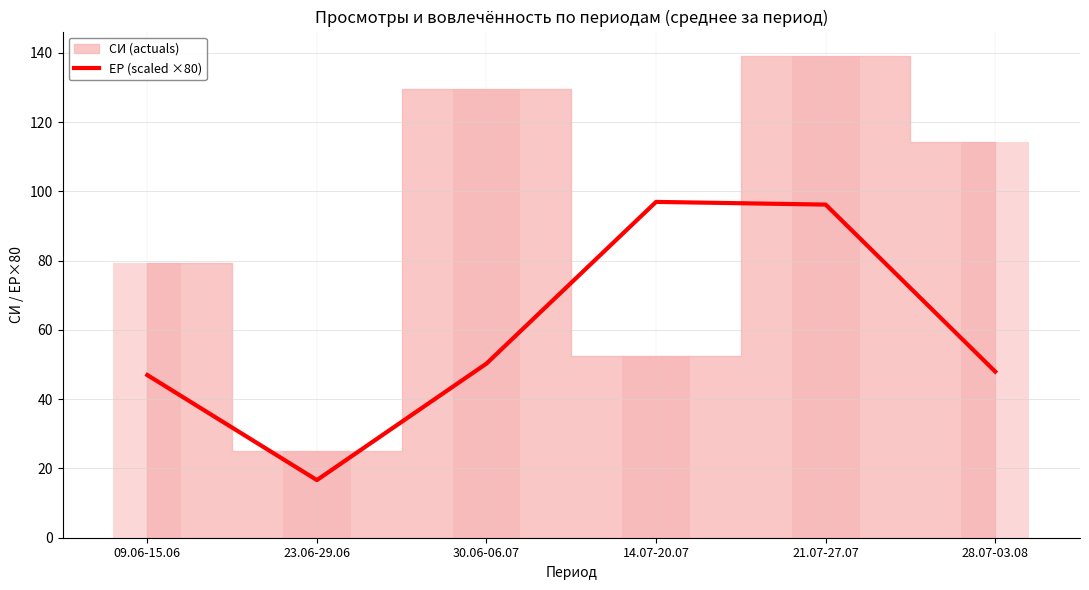

Where is the data nearest to the value 56?

30.06-06.07